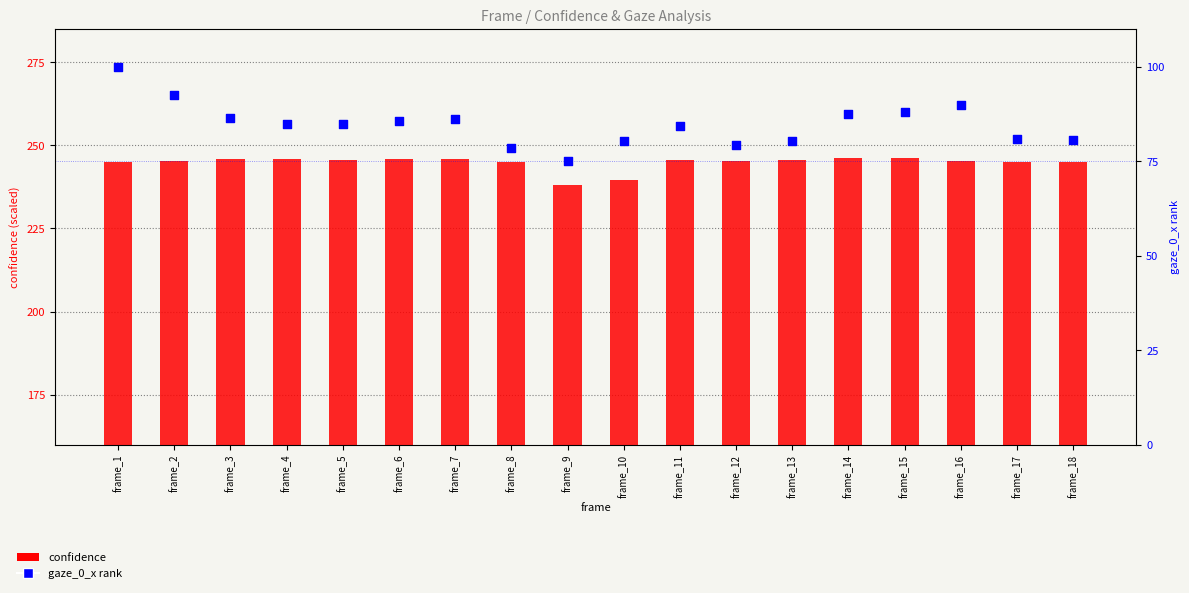

Which series has the largest total across all categories?

confidence